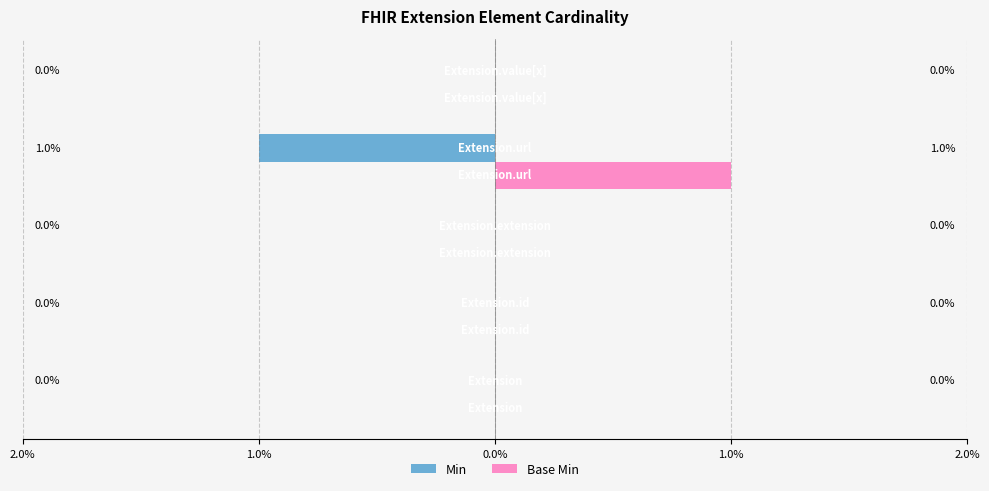

What are all the series names shown in the legend?

Min, Base Min